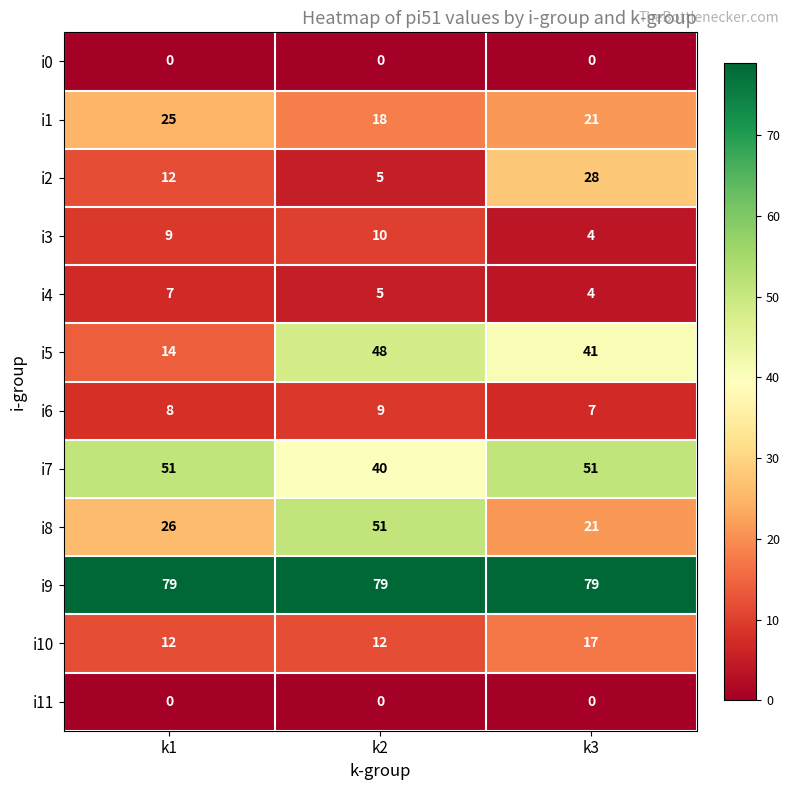

Rank the categories by i8 value from highest to lowest.

k2, k1, k3